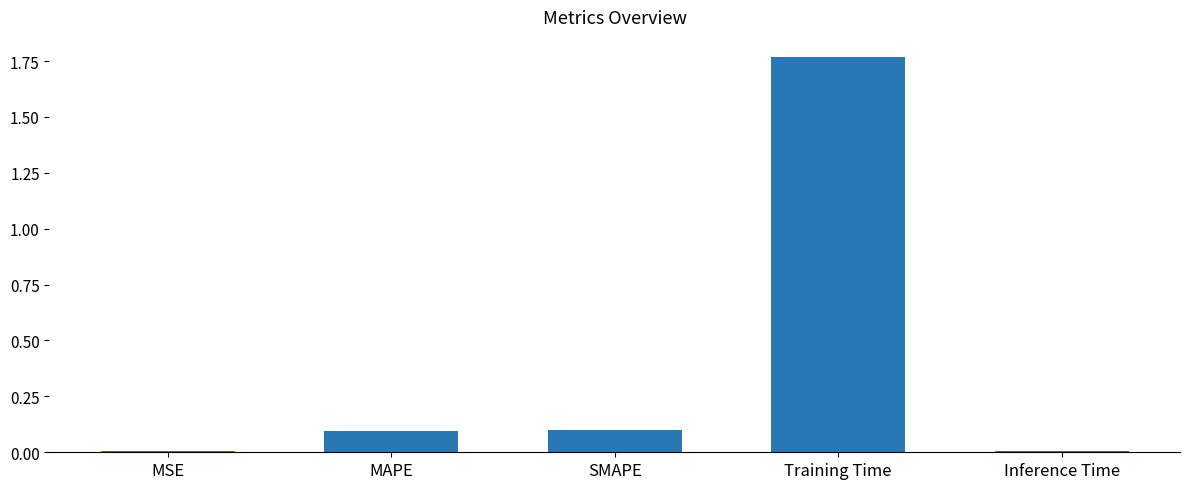

At which category does the chart reach its peak across all series?

Training Time